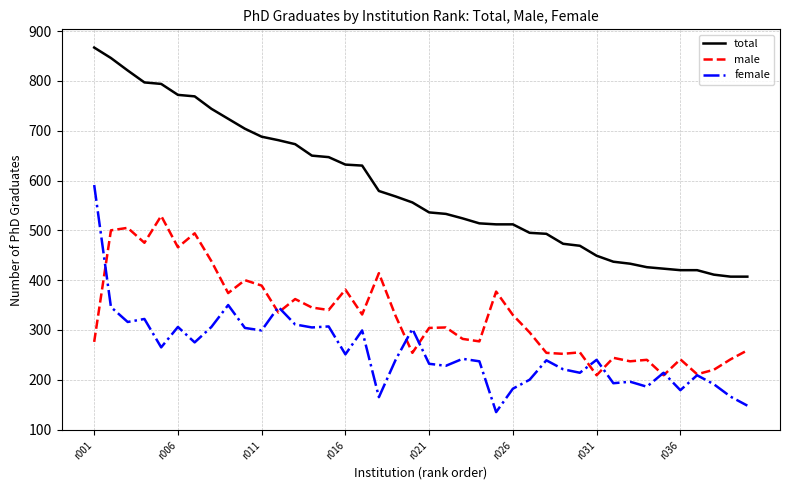

Rank the series by their average value, from highest to lowest.

total, male, female